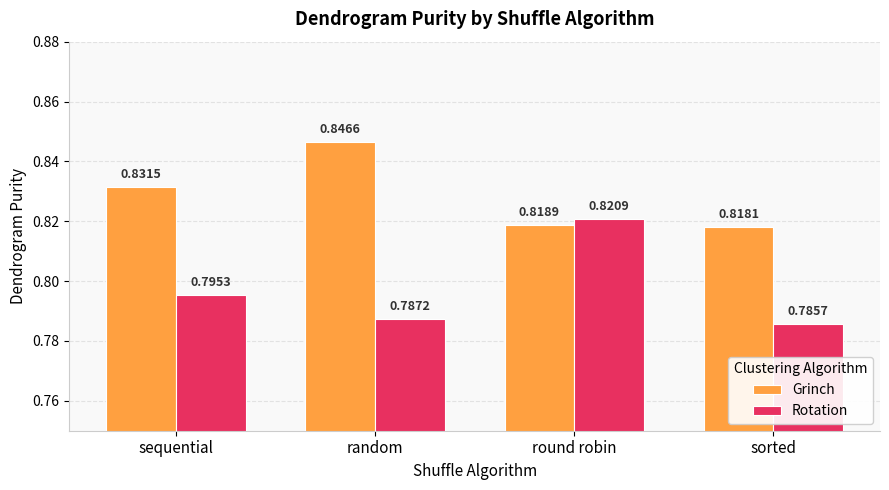

What is the total value across all series at sorted?

1.6